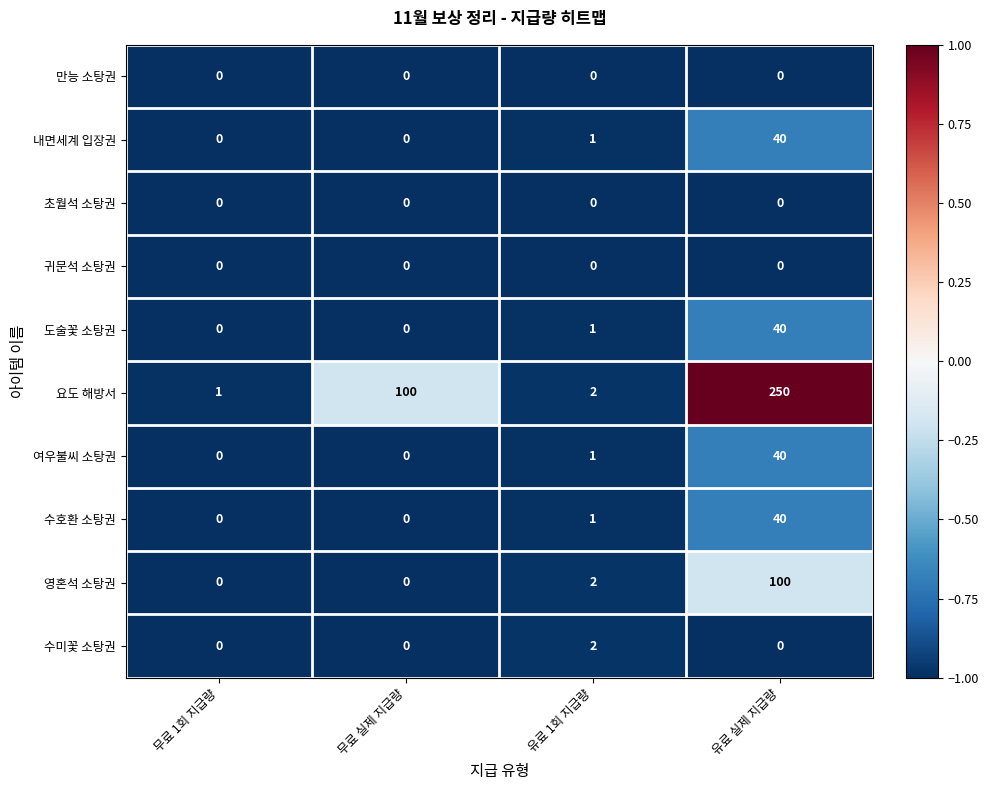

Which series has the largest range (max minus min)?

요도 해방서